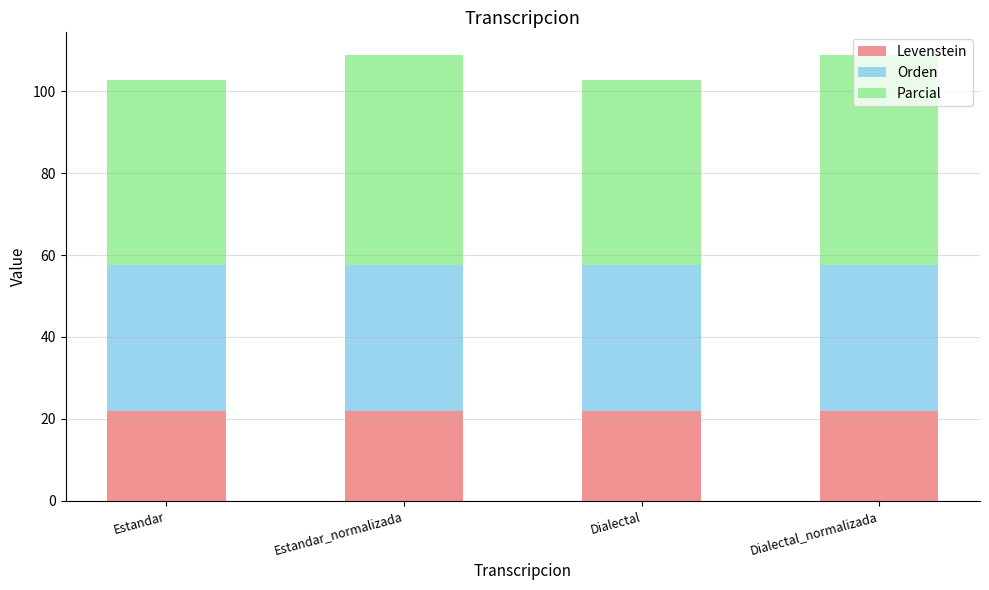

What is the minimum value for Levenstein?

22.0